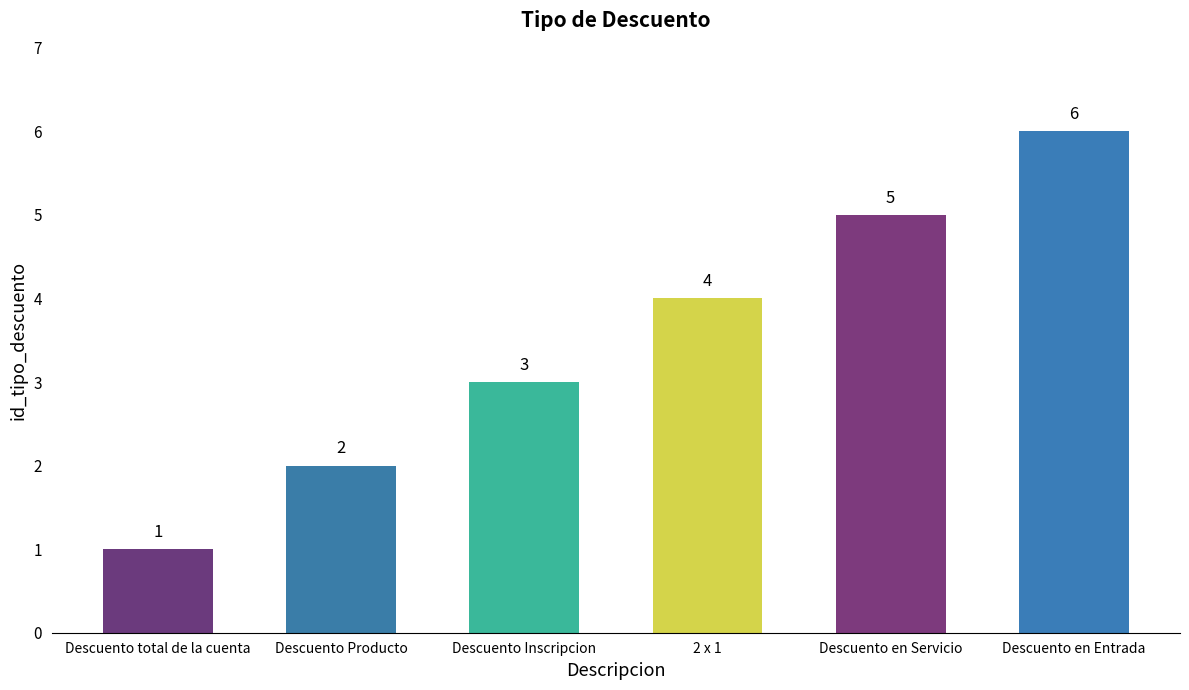

What is the sum of all values?

21